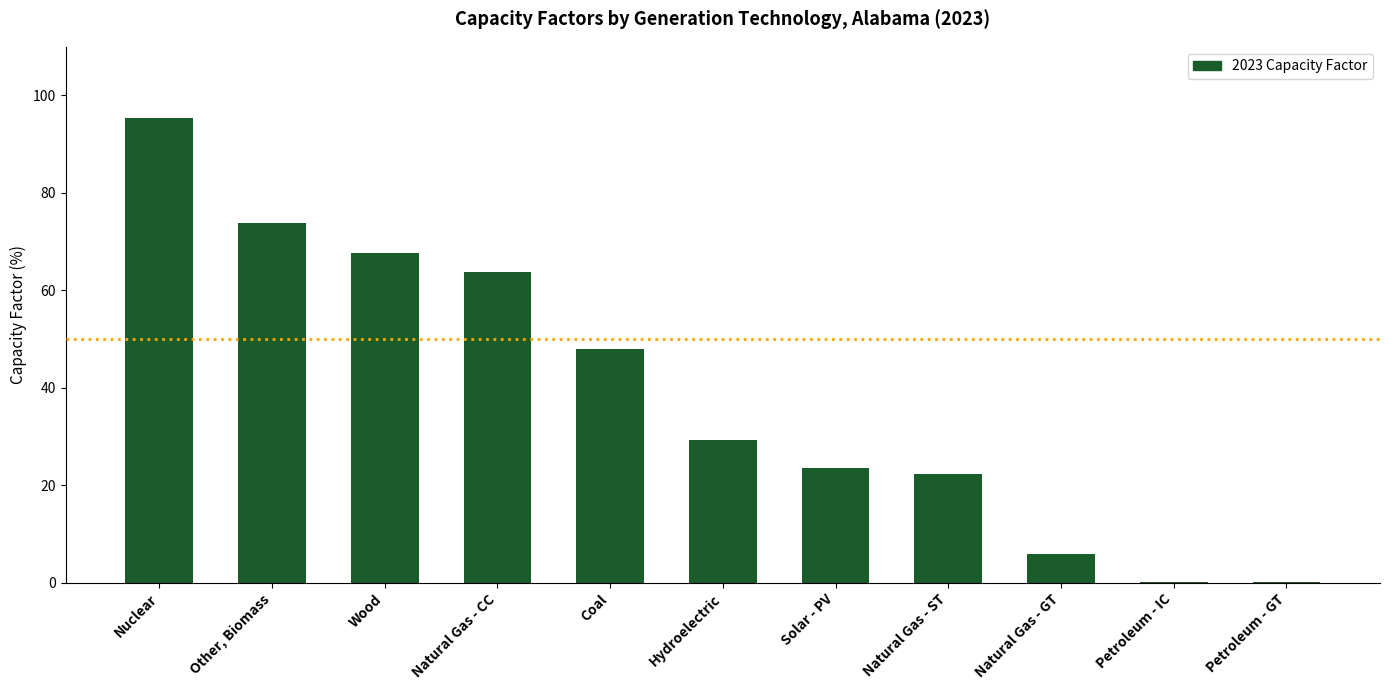

At which category does the chart reach its peak across all series?

Nuclear